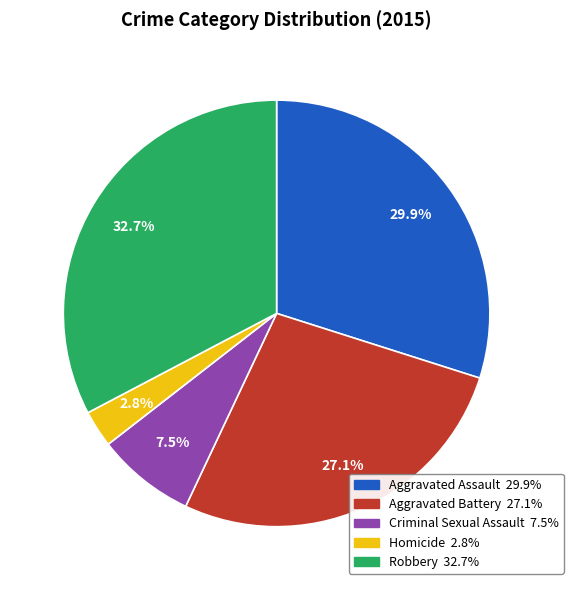

Rank the categories by value from lowest to highest.

Homicide, Criminal Sexual Assault, Aggravated Battery, Aggravated Assault, Robbery